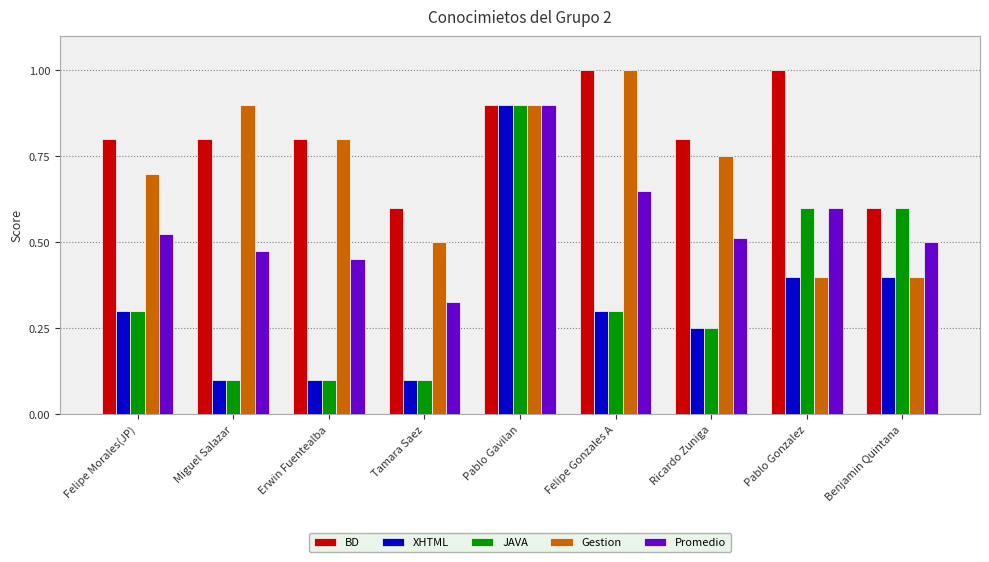

Which series has the largest total across all categories?

BD